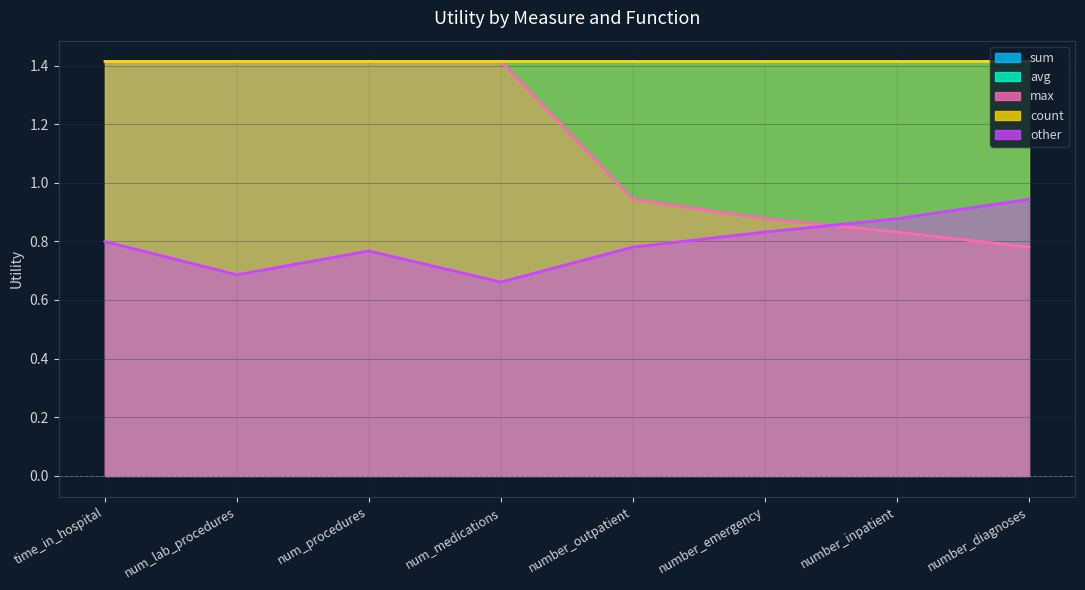

The other series shows 0.8 at num_procedures. True or false?

True